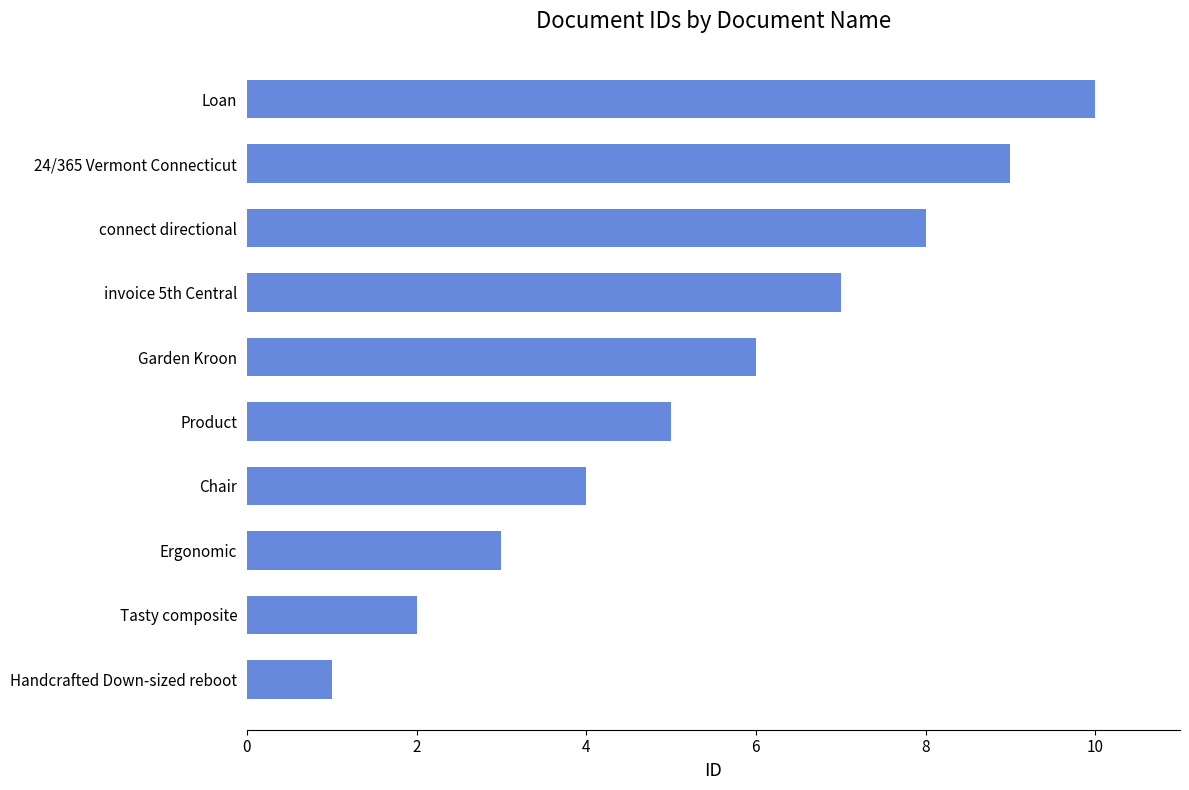

How many distinct data groups are displayed?

1